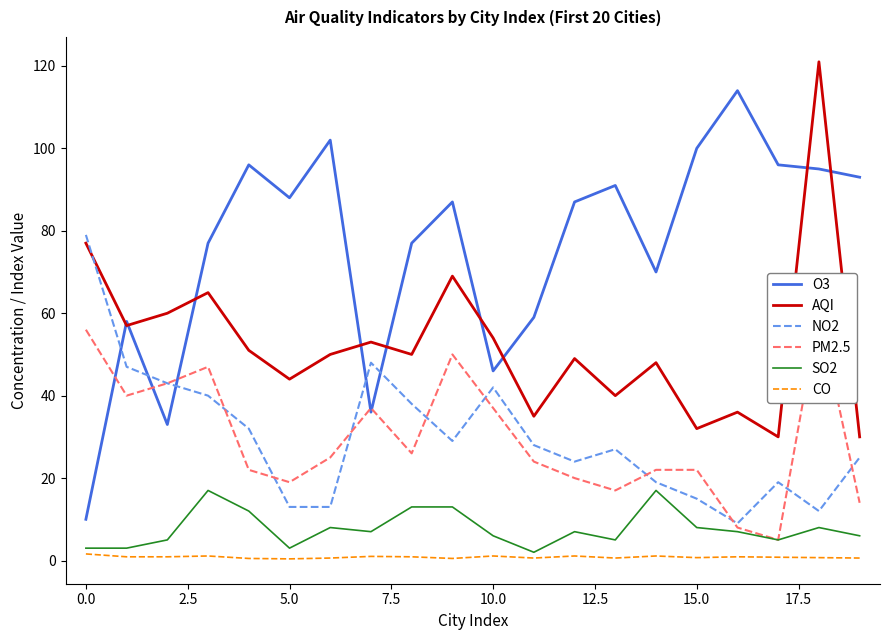

In AQI, how many points are lower than both neighbors (excluding endpoints)?

7